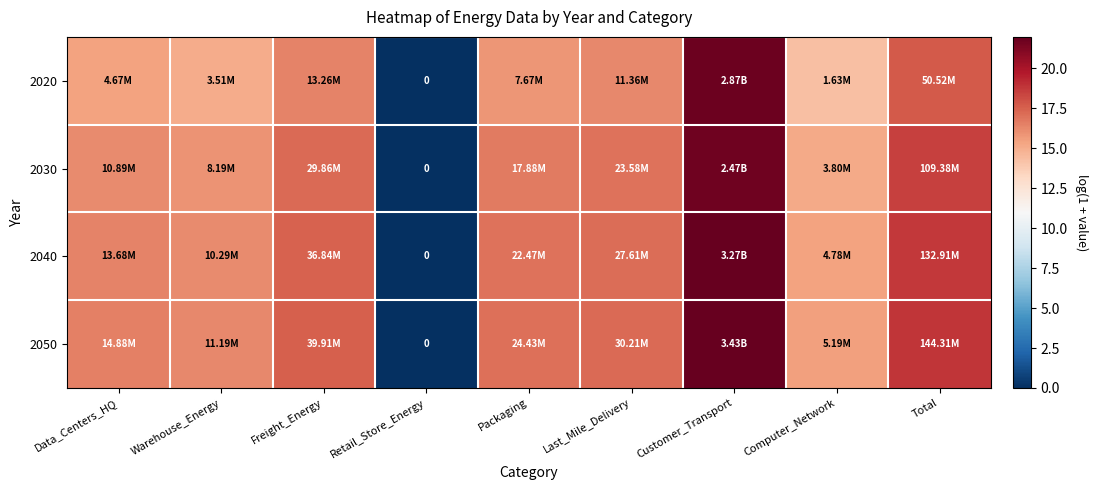

At how many categories does at least one series exceed 16?

7